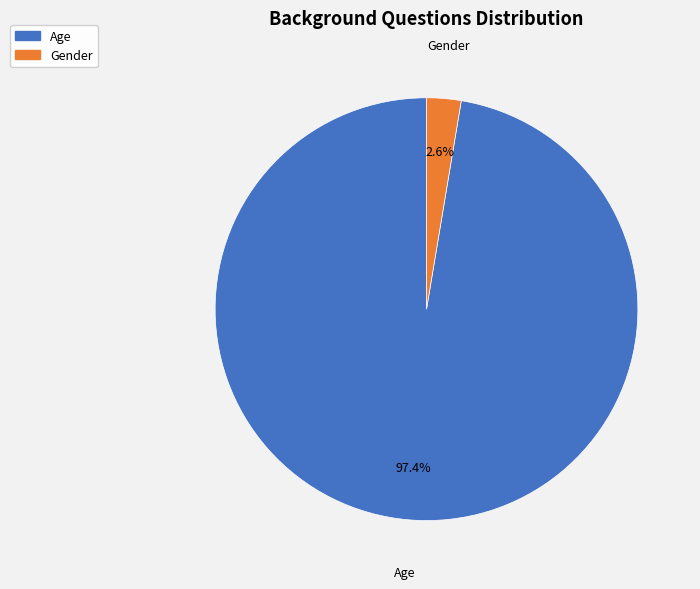

Which has a higher value, Age or Gender?

Age